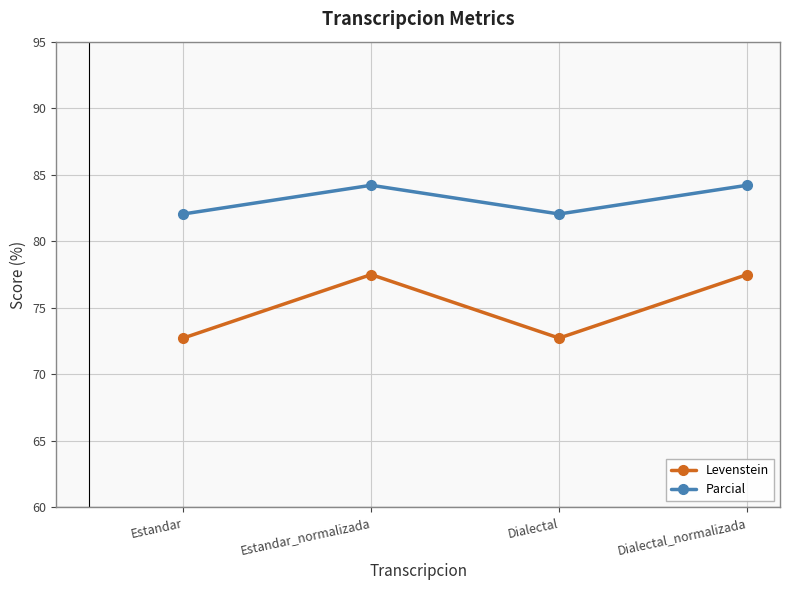

Is the value of Parcial at Dialectal greater than the value of Levenstein at Dialectal?

Yes